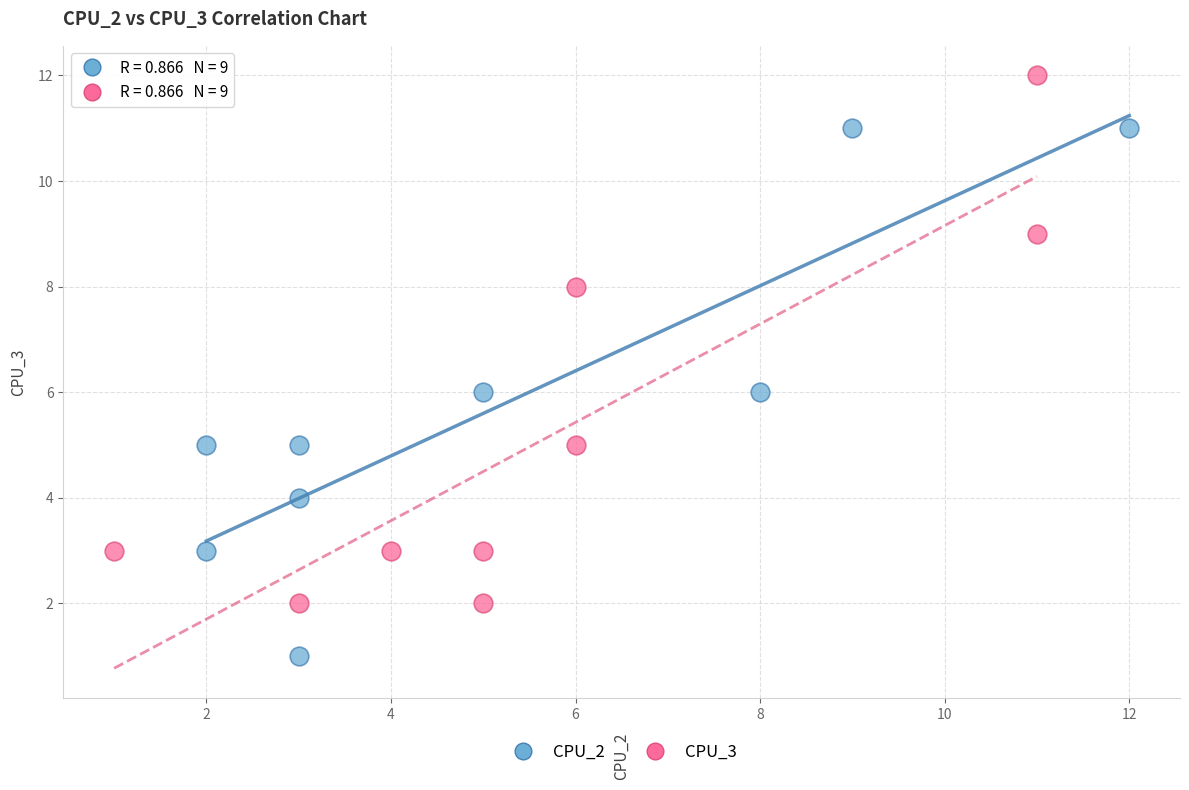

Which series reaches the minimum Y coordinate?

CPU_2